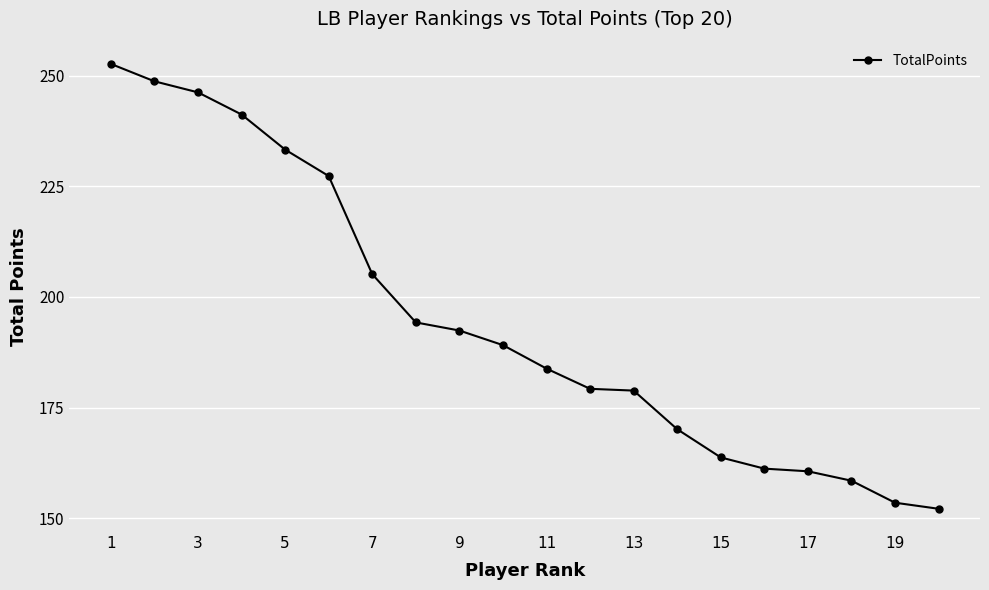

What is the difference between the second highest and second lowest values?

95.2